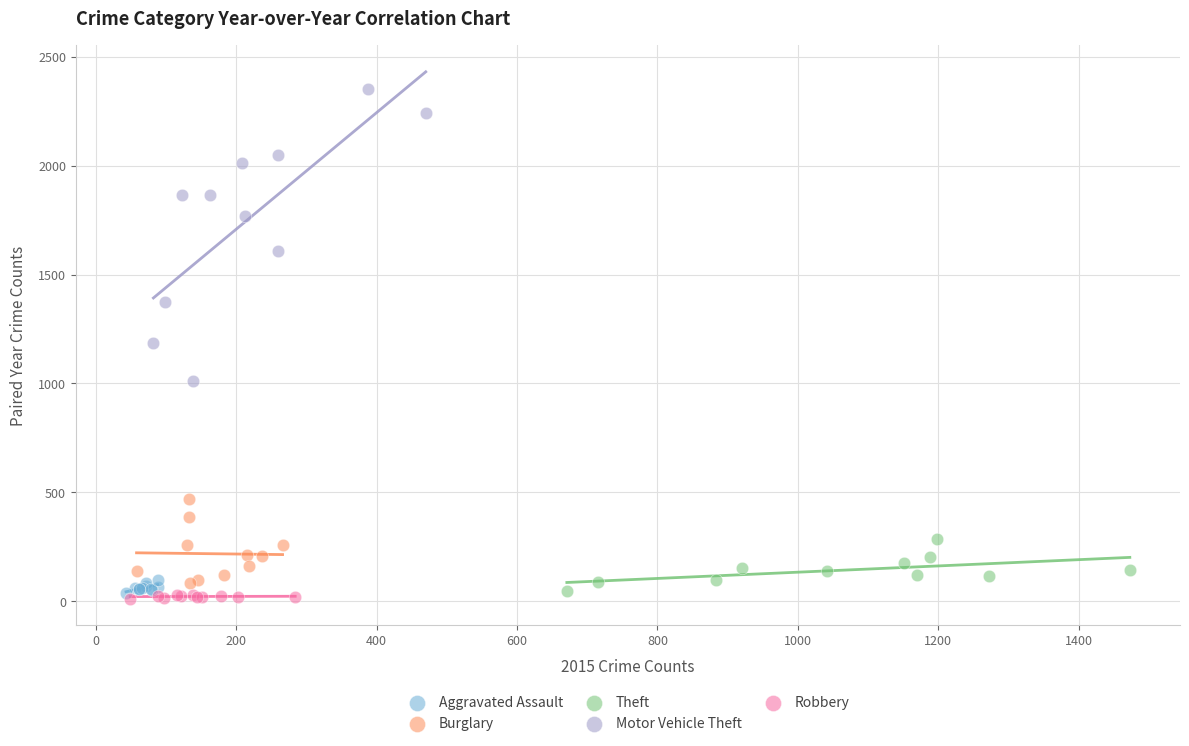

Which series has the widest spread of Y values?

Motor Vehicle Theft